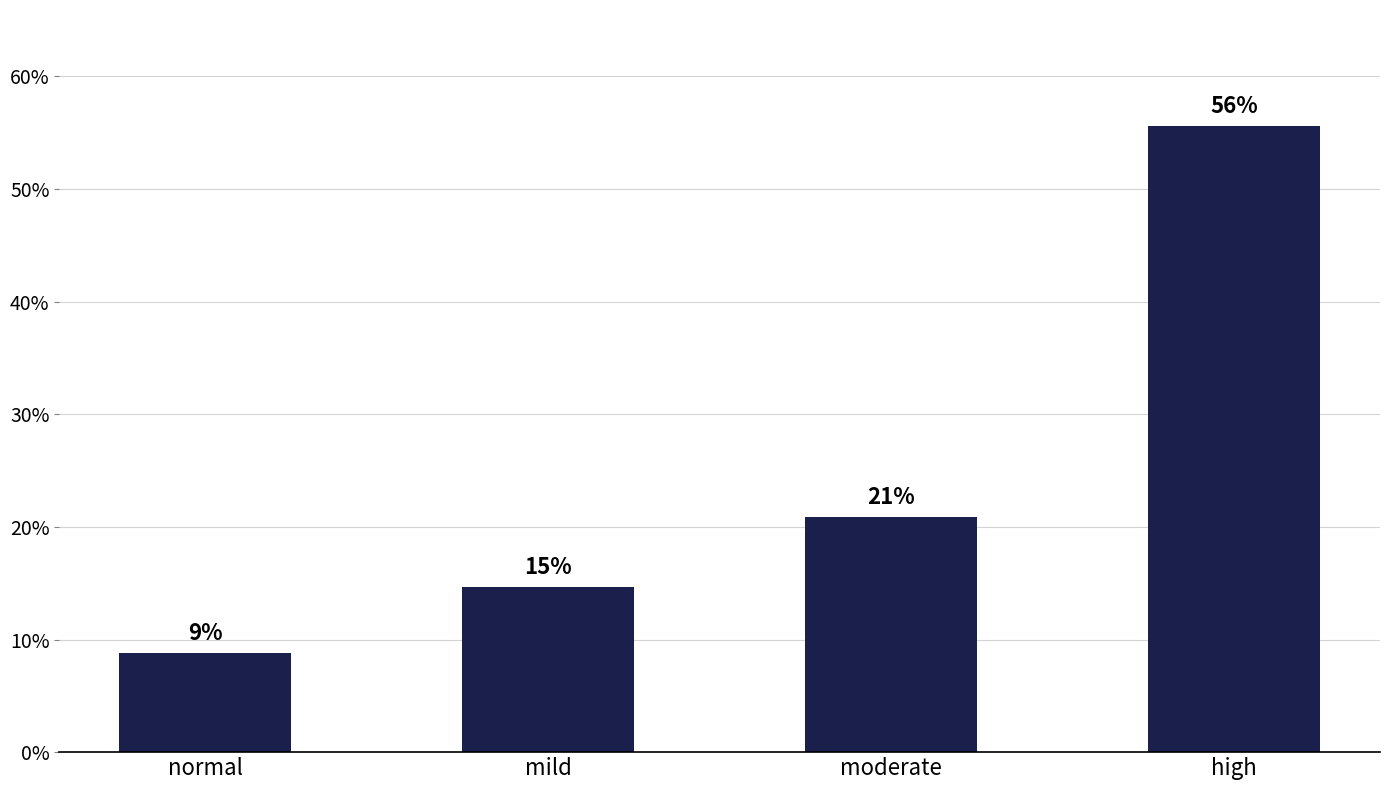

Are the bars horizontal?

No